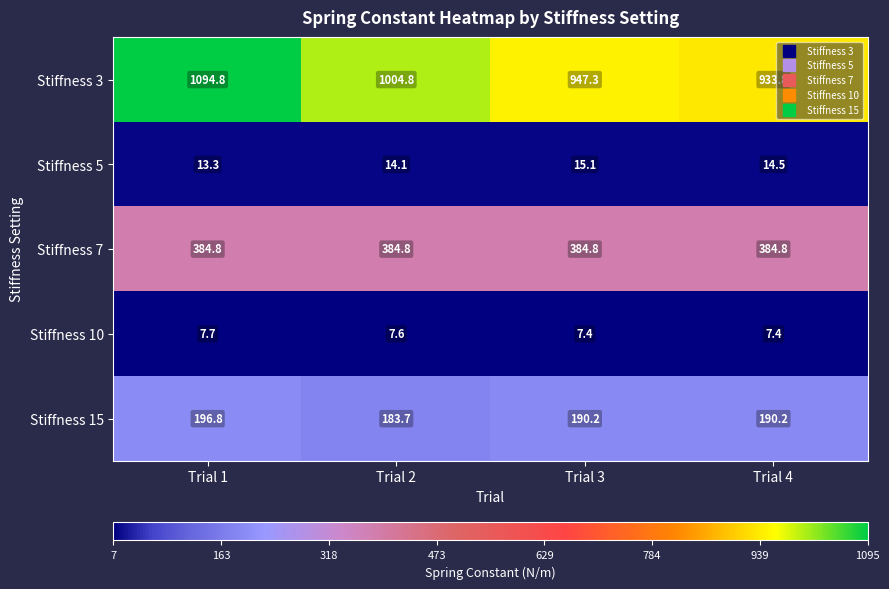

What is the spread (max minus min) of values at Trial 4?

926.4